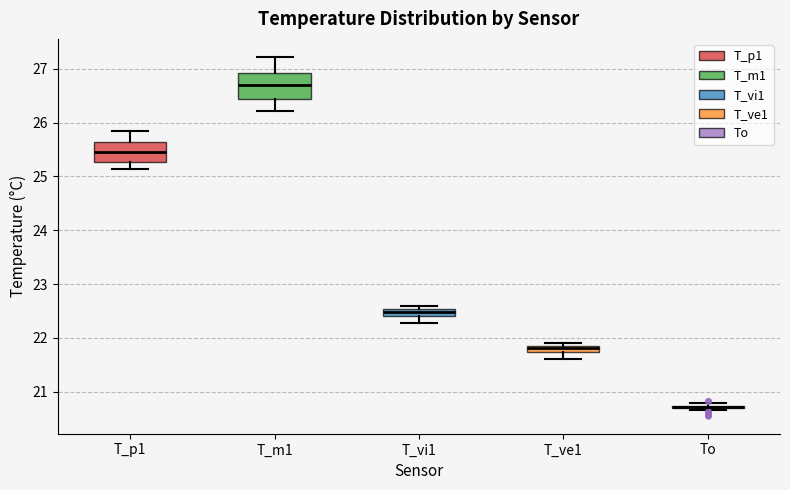

Where does the median line of the box for T_p1 sit on the y-axis? The values are not printed on the chart, so give them approximately, as read against the axis.

25.5